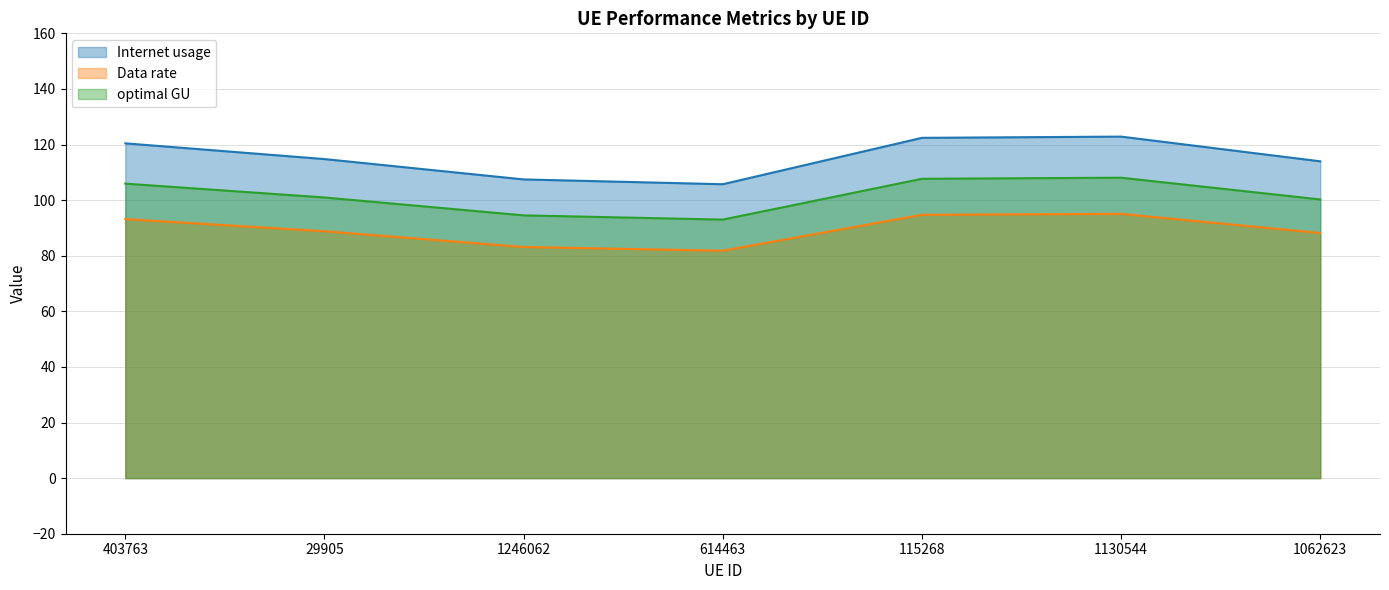

Reading right to left, what are all the values shown in this chart?

Internet usage: 1062623=114.0	1130544=122.8	115268=122.4	614463=105.7	1246062=107.4	29905=114.8	403763=120.4
Data rate: 1062623=88.2	1130544=95.1	115268=94.7	614463=81.8	1246062=83.1	29905=88.8	403763=93.2
optimal GU: 1062623=100.2	1130544=108.1	115268=107.7	614463=93.0	1246062=94.5	29905=101.0	403763=105.9